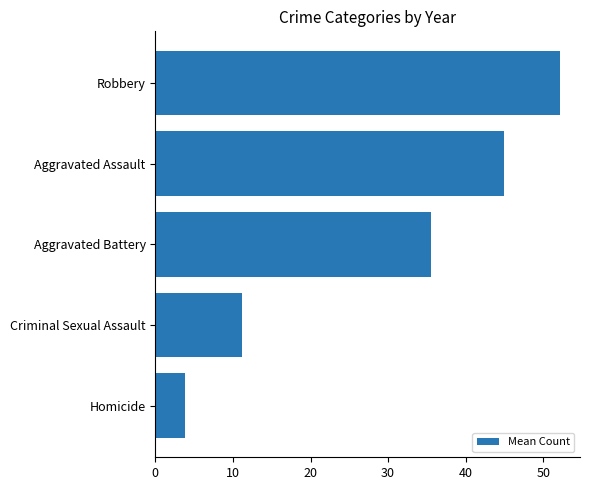

What is the ratio of the value at Aggravated Battery to the value at Robbery?

0.7